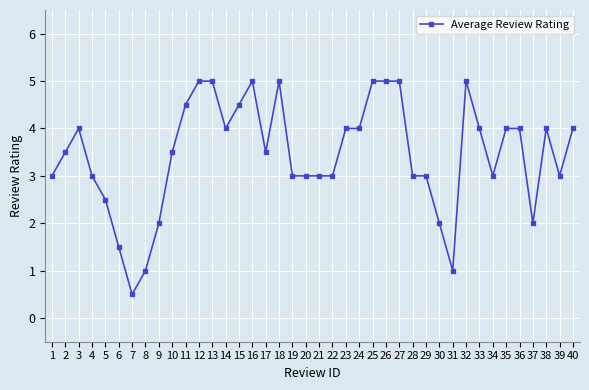

At which category does the data reach its first local valley?

7